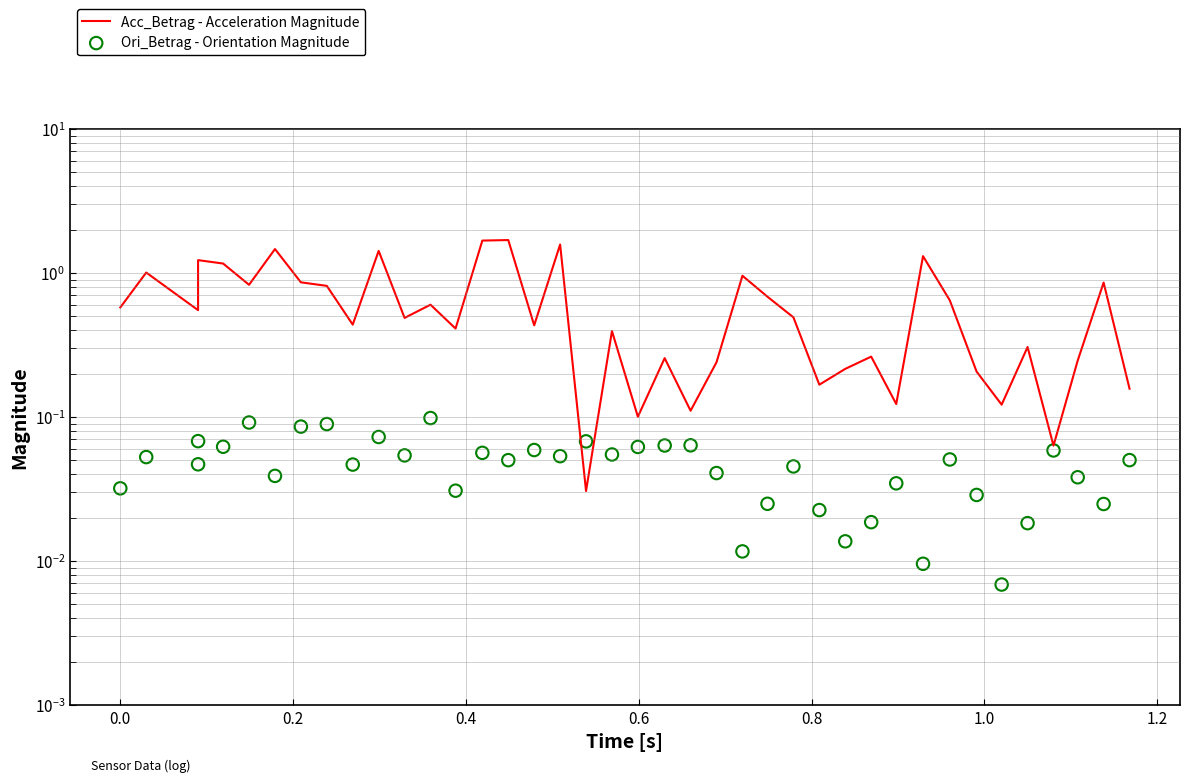

Is the value of Acc_Betrag - Acceleration Magnitude at 17 greater than the value of Ori_Betrag - Orientation Magnitude at 33?

Yes